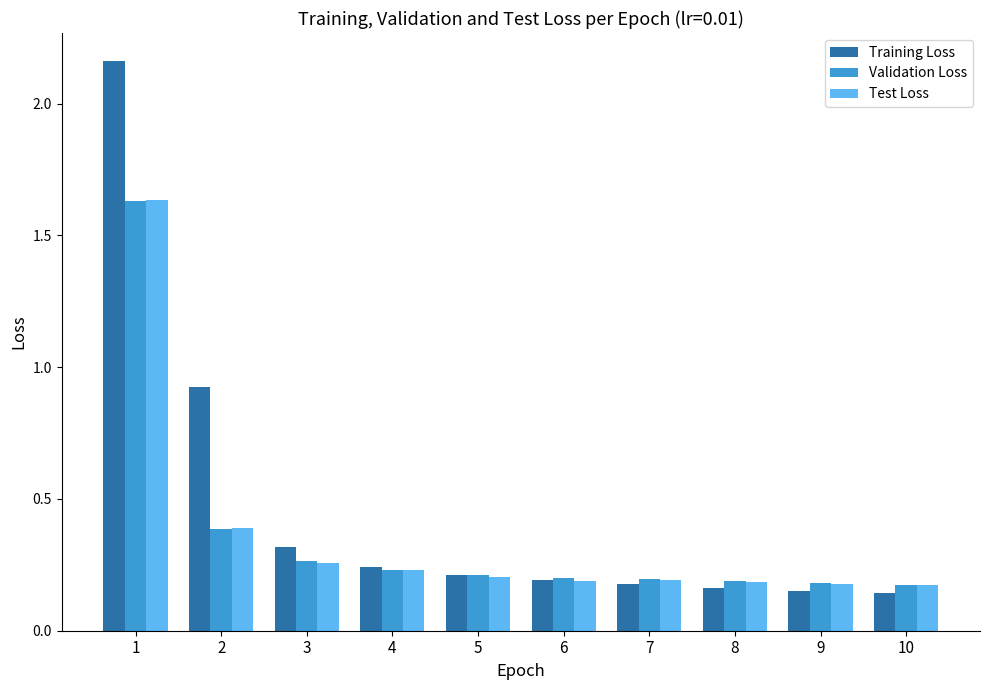

Count the Validation Loss values in the range 0 to 1.

9